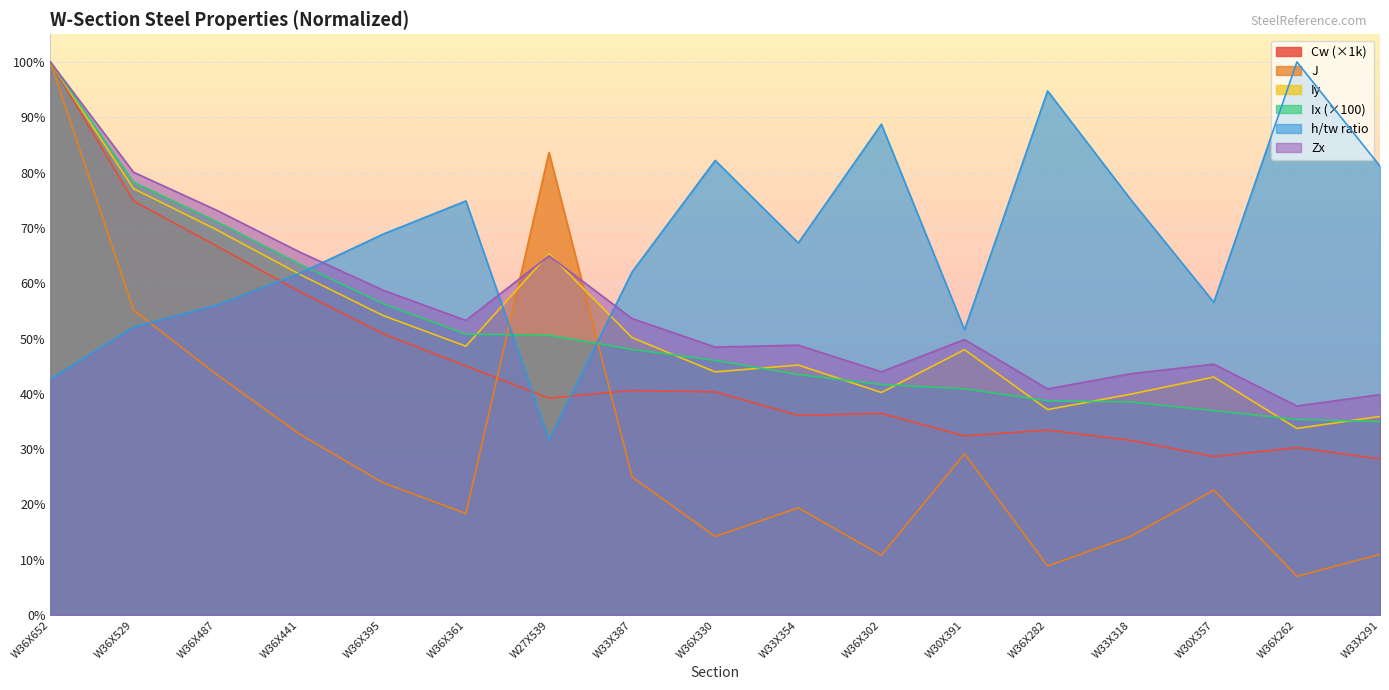

What is the minimum value shown in the chart?

0.1